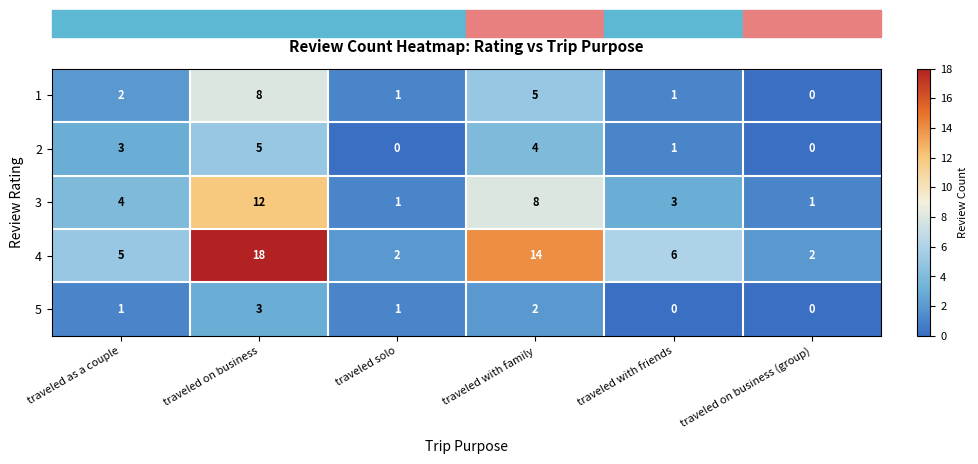

Is it true that 3 equals 3 at traveled with friends?

True